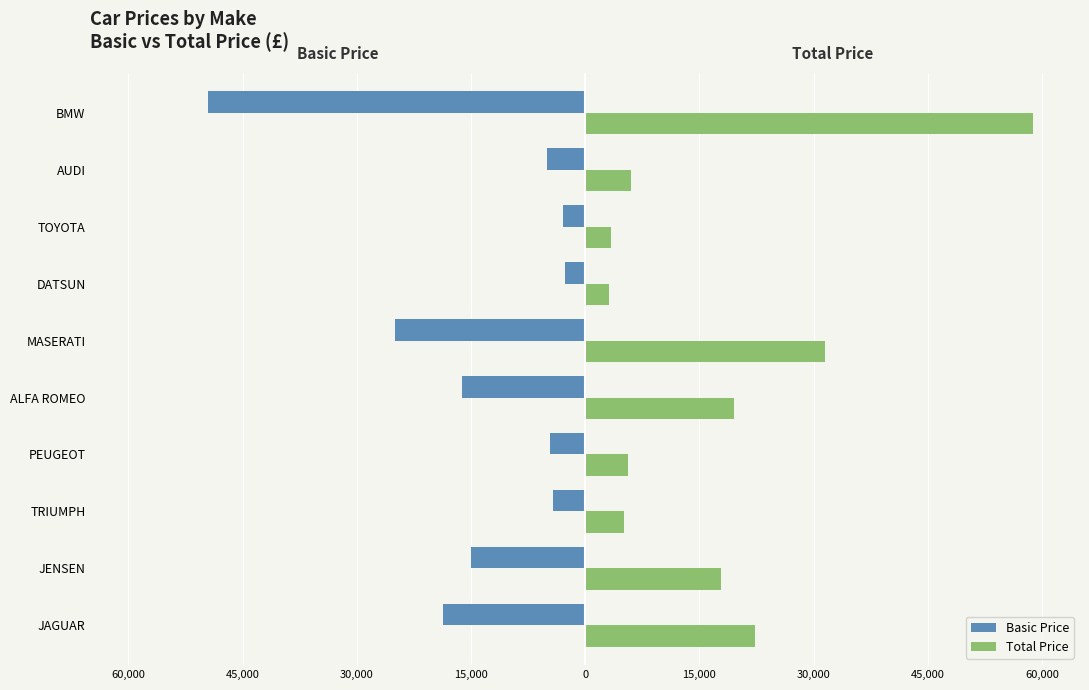

What are all the series names shown in the legend?

Basic Price, Total Price